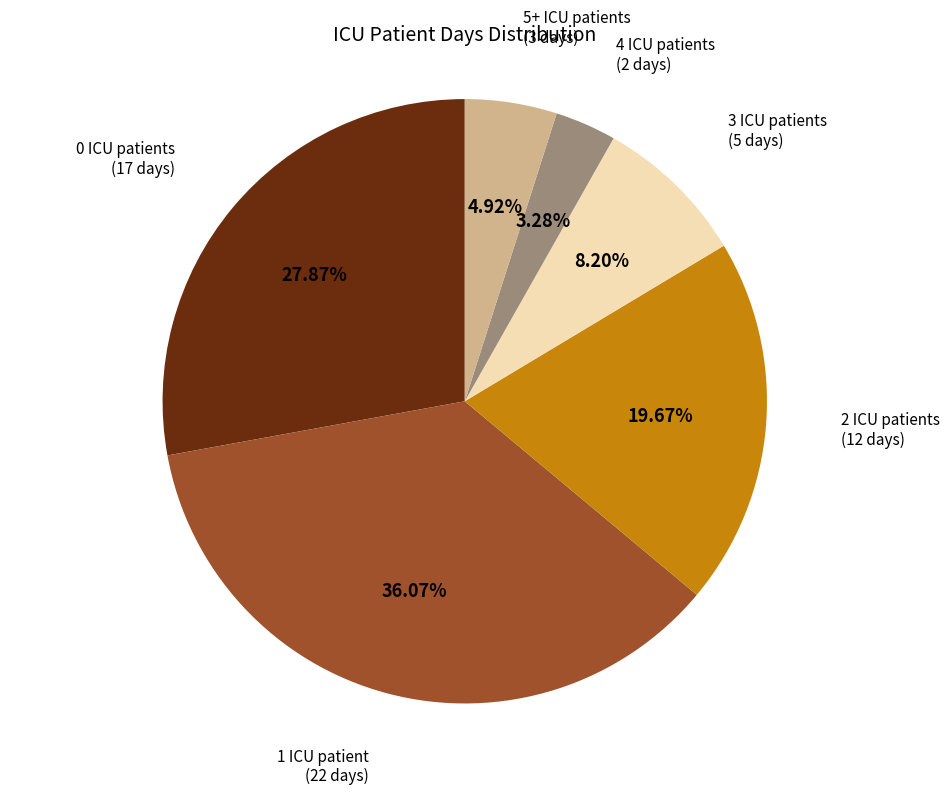

Does any single category account for the majority?

No